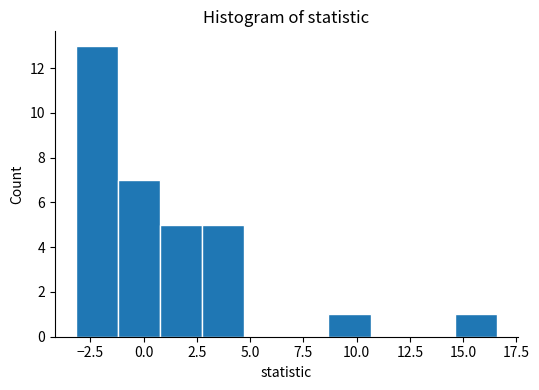

Around what value on the x-axis is the tallest bar? Give the approximate position of its centre, as read against the axis.

-2.0